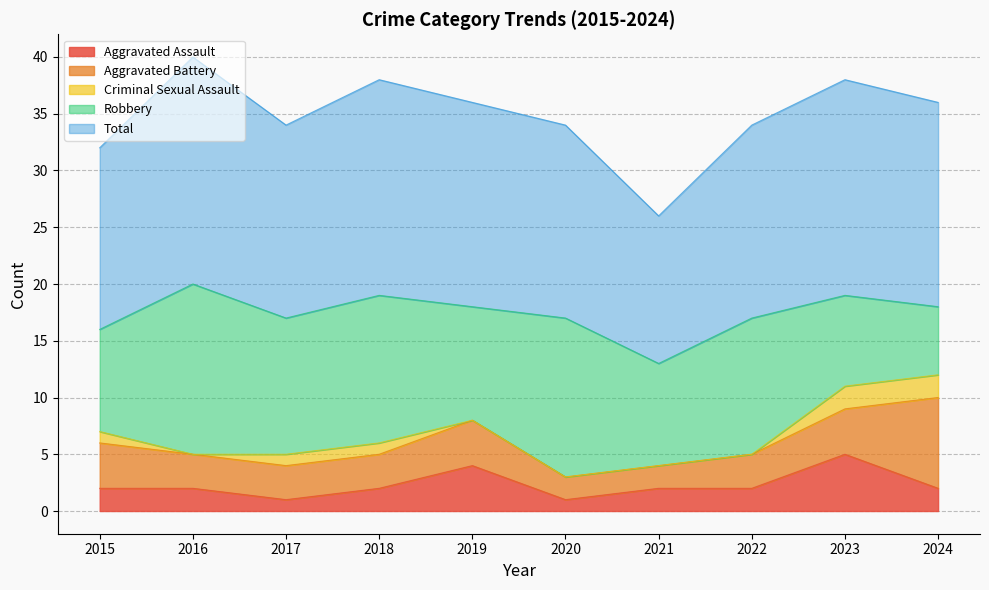

How many data points in Total are less than 18?

5